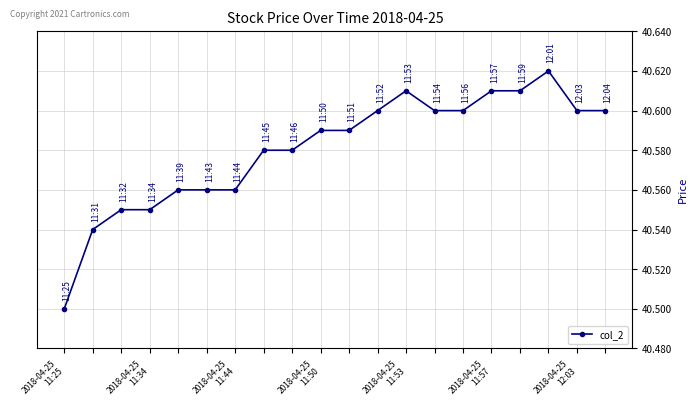

How many values are between 40 and 41?

20